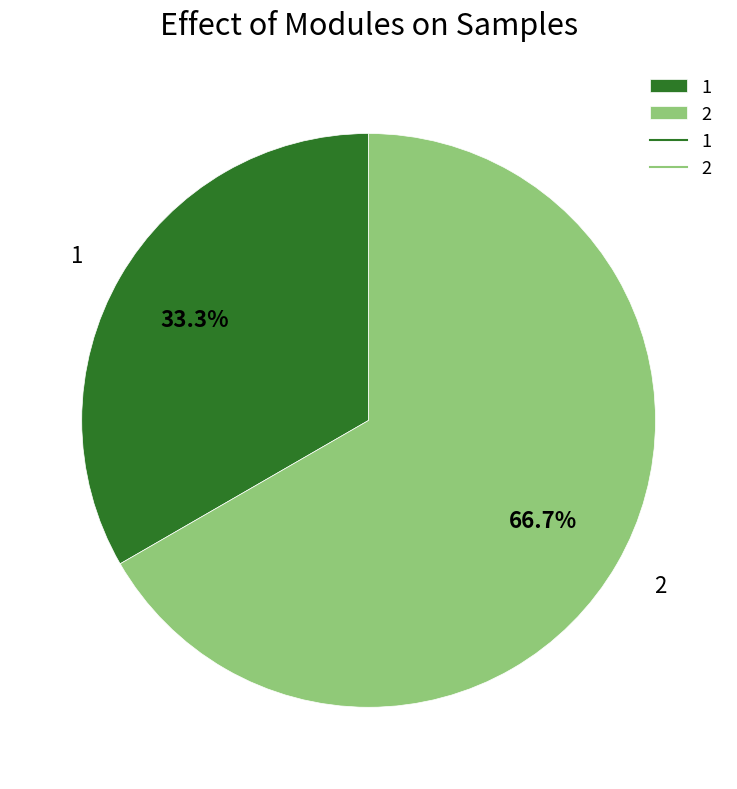

Rank the categories by value from highest to lowest.

2, 1